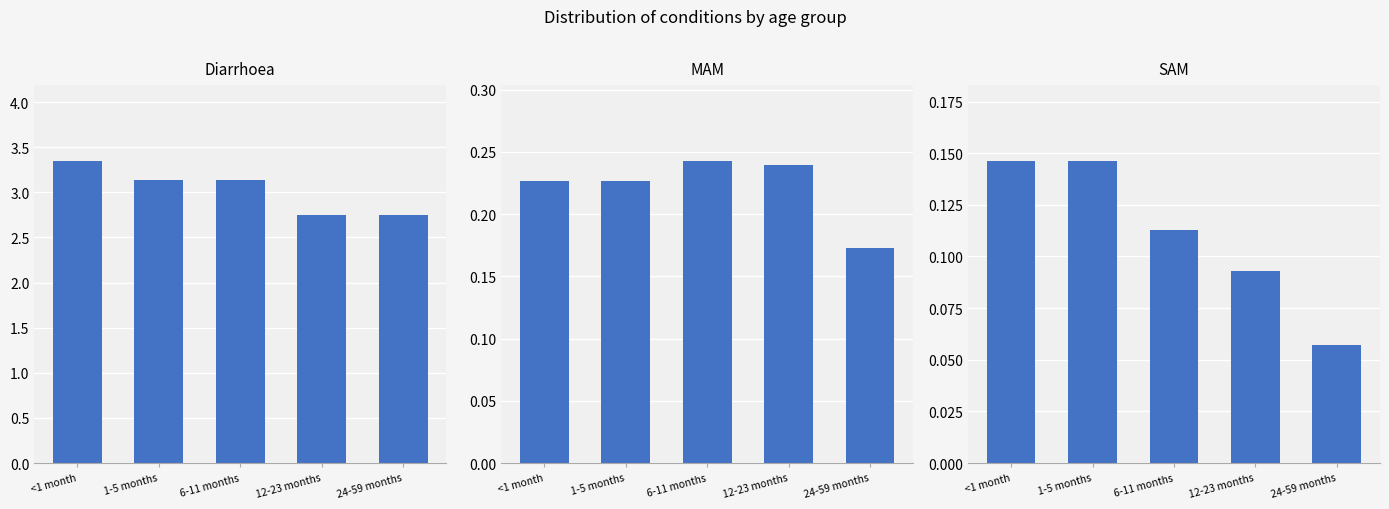

Which has a higher value, 6-11 months or 1-5 months?

6-11 months